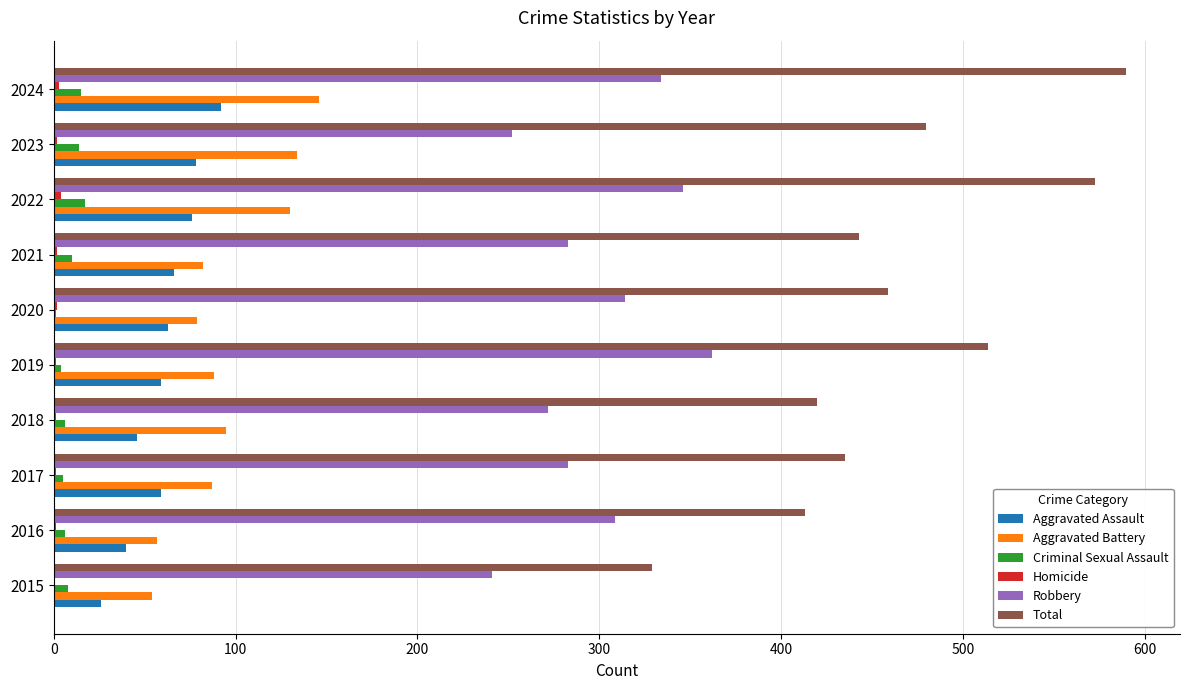

True or false: Robbery has a value of 334 at 2024.

True